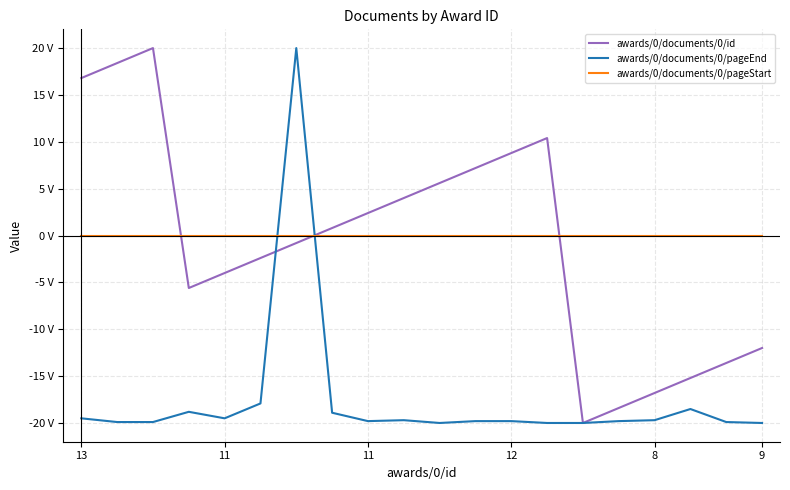

What is the minimum value for awards/0/documents/0/id?

-20.0